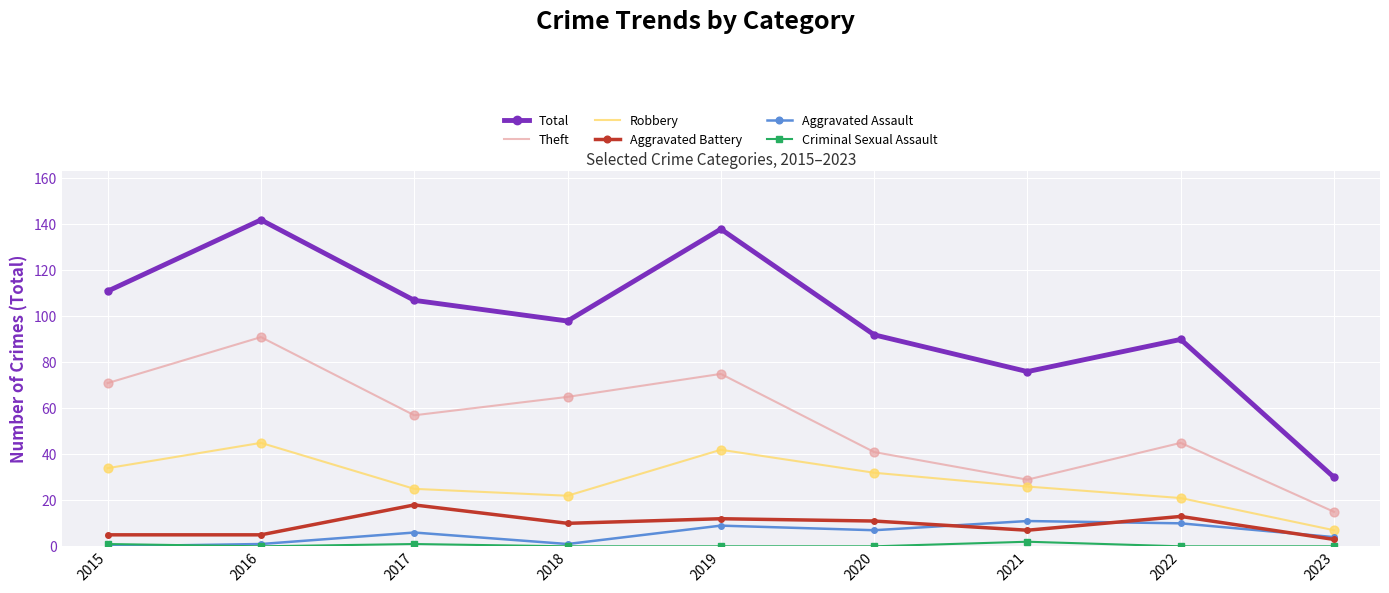

Which series has the largest total across all categories?

Total